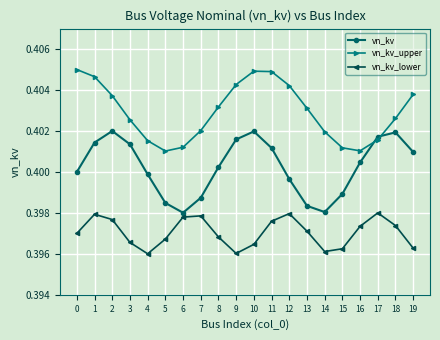

Is the value of vn_kv_upper at 1 greater than the value of vn_kv_lower at 11?

Yes